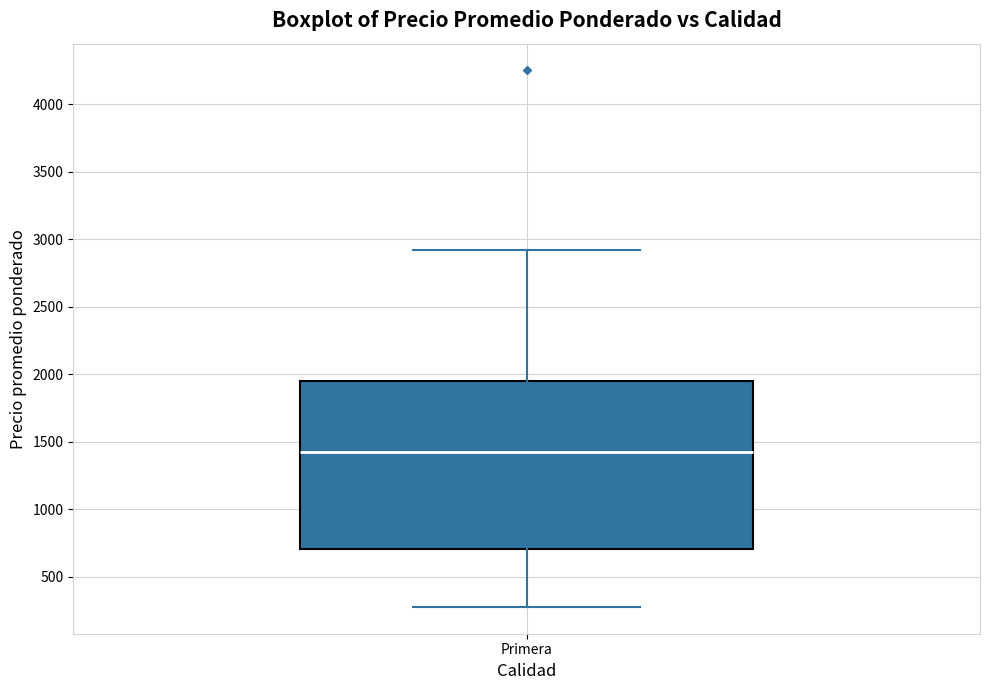

Transcribe this box plot: give where the median line is, the range the box spans, and where the two whiskers end, as read against the y-axis. The values are not printed on the chart, so give them approximately, as read against the axis.

median 1400, box 700 to 1950, whiskers 300 to 2900